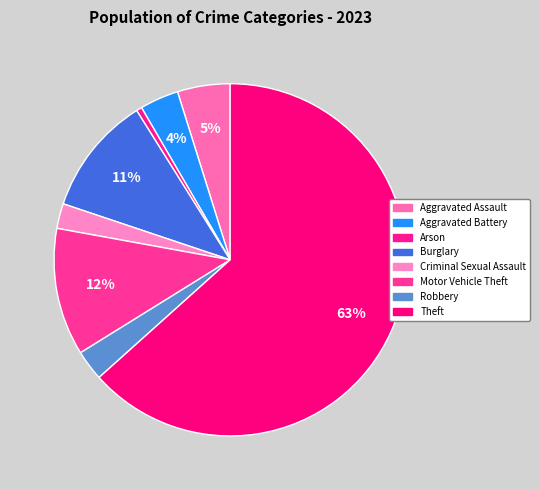

Is there a majority slice in this chart?

Yes